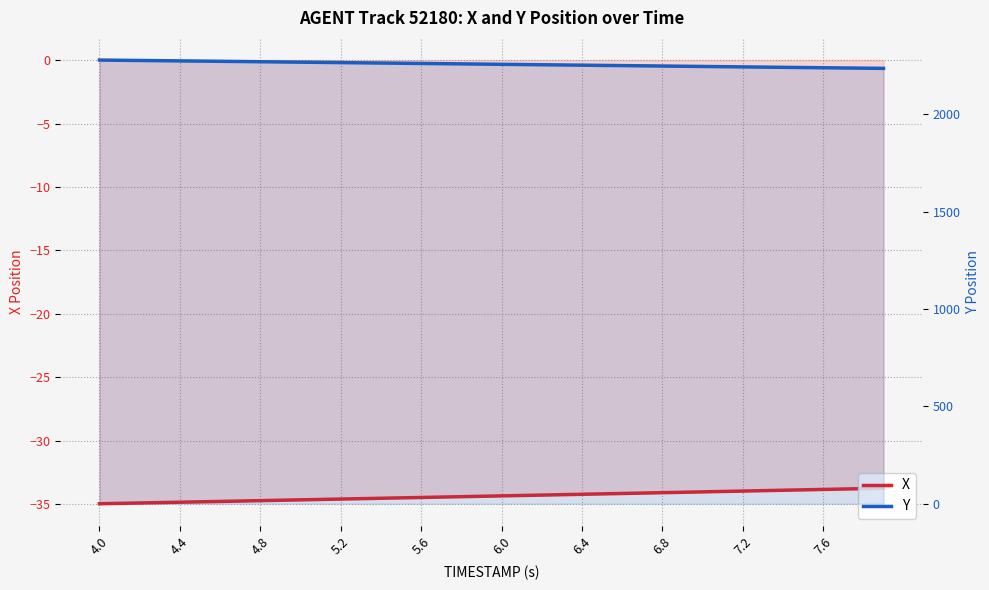

Is the value of X at 14 greater than the value of Y at 14?

No